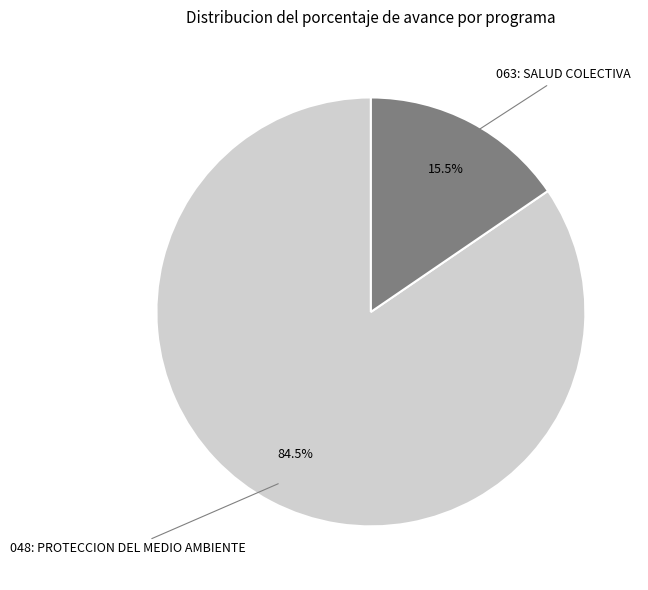

Which slice is the largest?

048: PROTECCION DEL MEDIO AMBIENTE